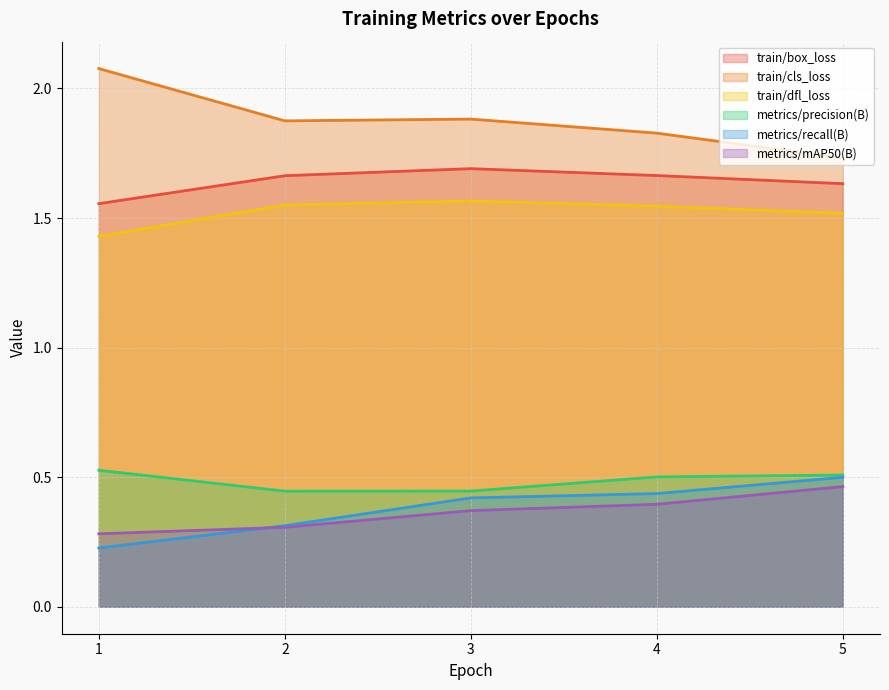

What is the minimum value shown in the chart?

0.2